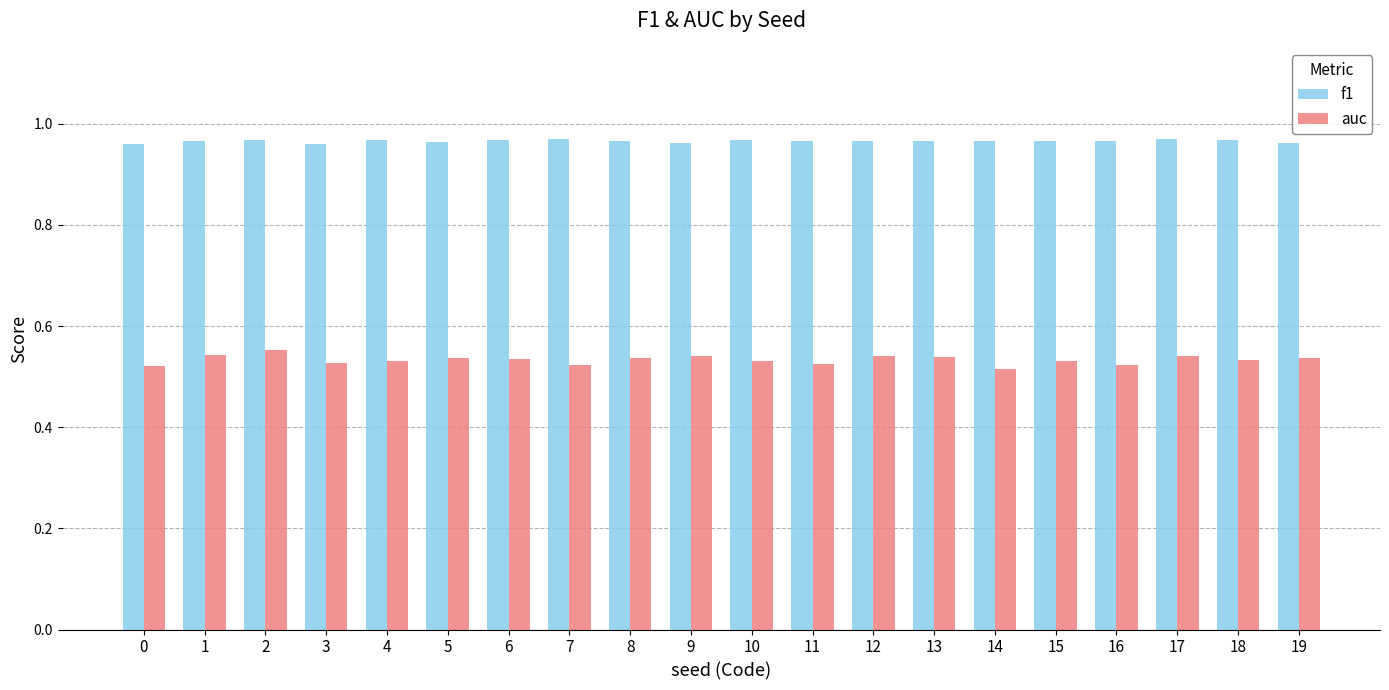

List the series in order of their peak value, lowest first.

auc, f1